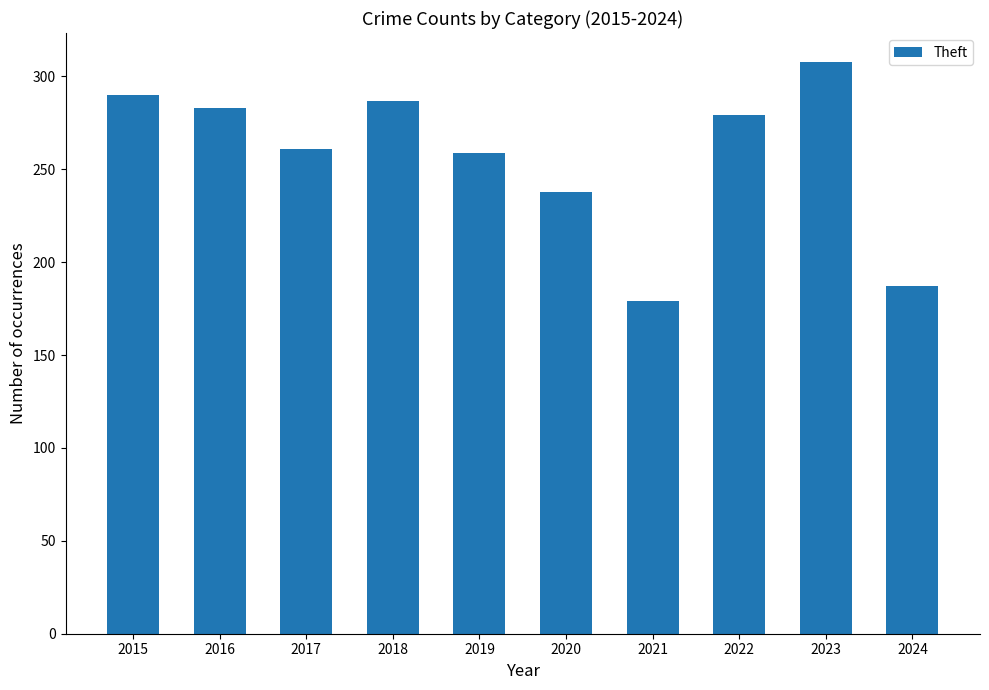

Reading left to right, list all the values displayed in this chart.

2015=290	2016=283	2017=261	2018=287	2019=259	2020=238	2021=179	2022=279	2023=308	2024=187